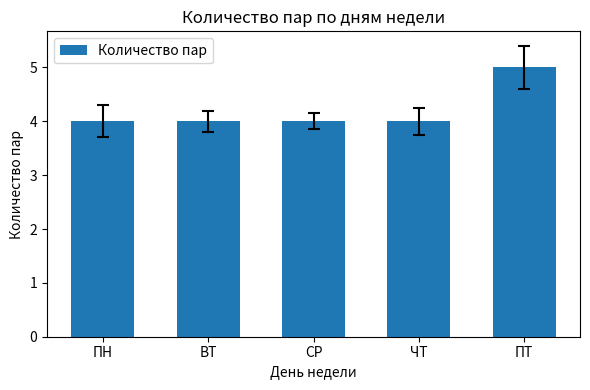

Reading left to right, list all the values displayed in this chart.

ПН=4	ВТ=4	СР=4	ЧТ=4	ПТ=5